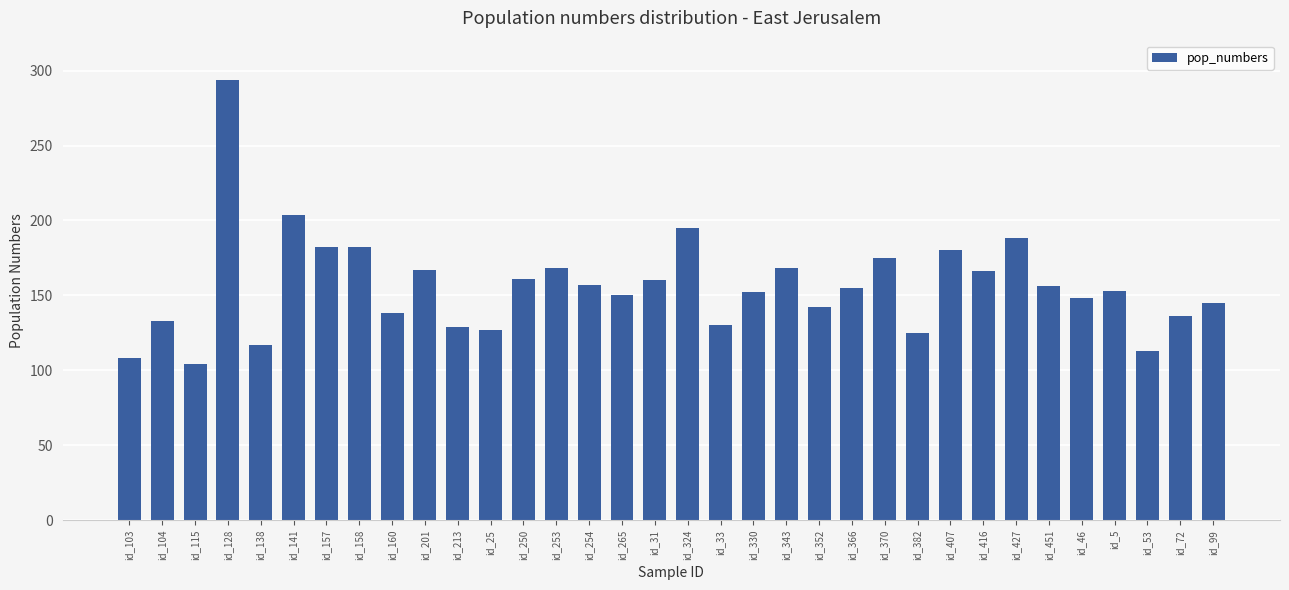

What is the value of the 24th bar from the left?

175